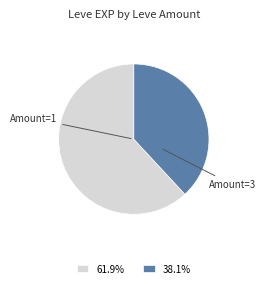

Approximately how many times larger is the value at 38.1% compared to 61.9%?

0.6